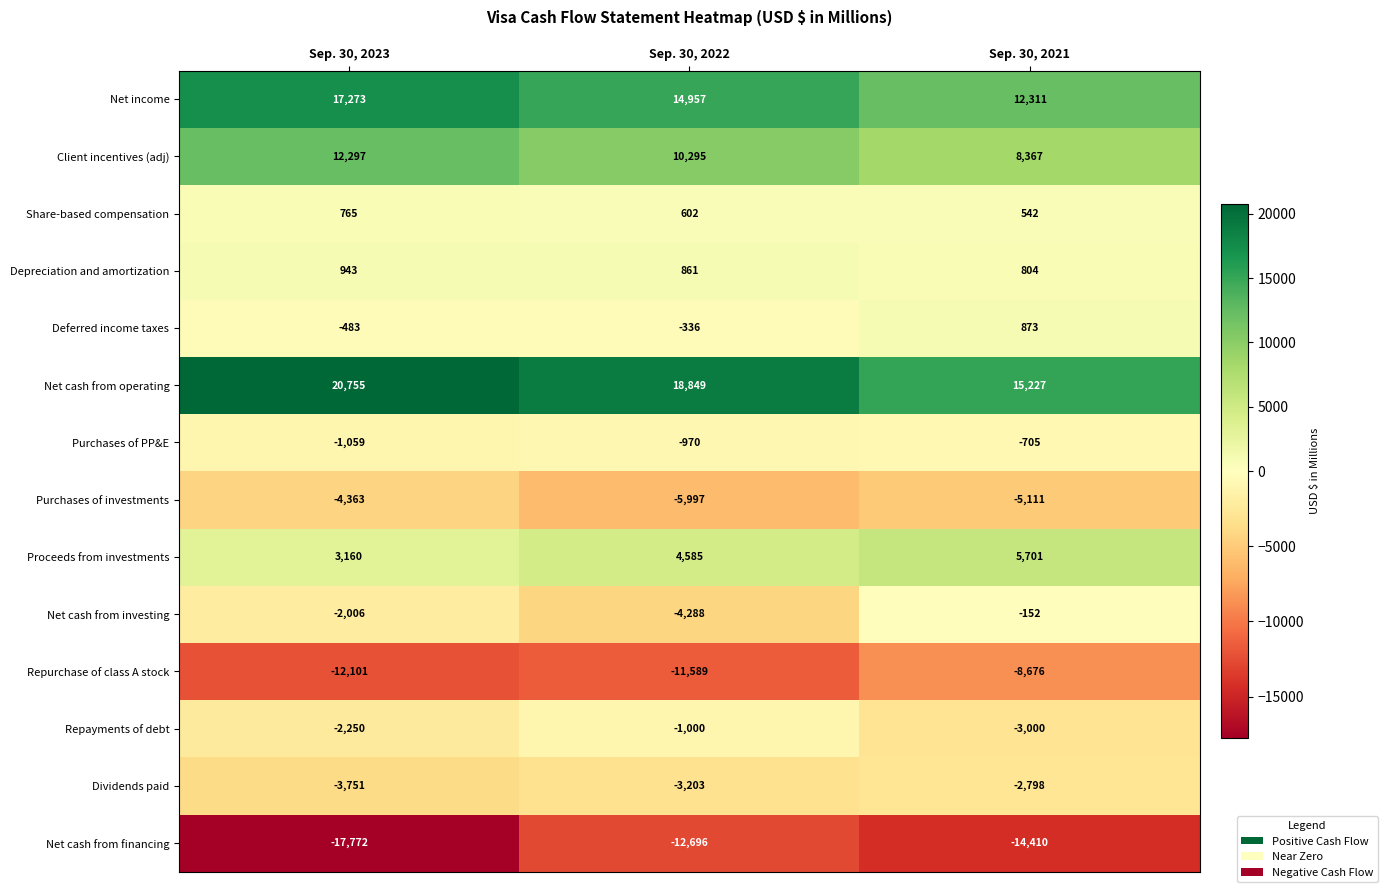

Count the number of data series in this chart.

14